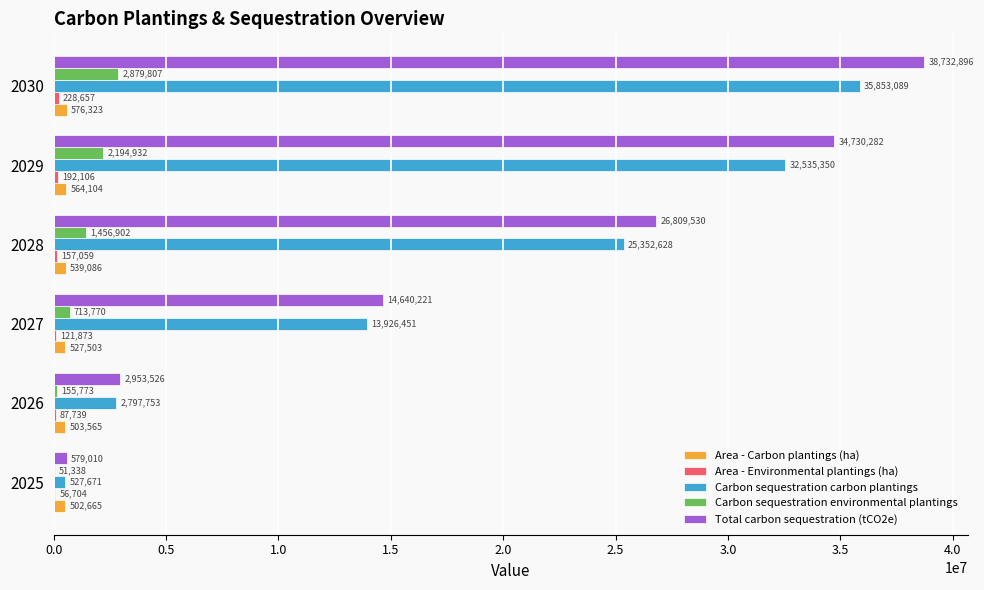

Is it true that Total carbon sequestration (tCO2e) equals 34730282.3 at 2029?

True